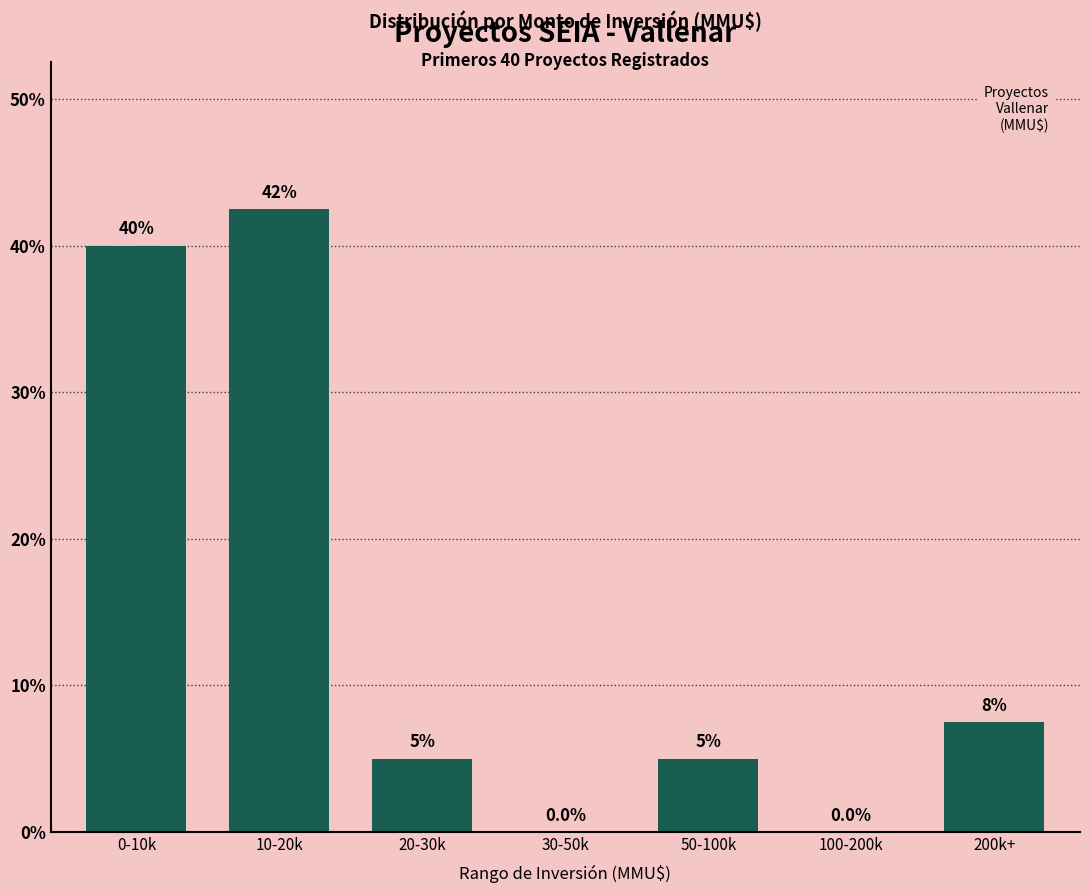

Reading left to right, what are all the values shown in this chart?

0-10k=40.0	10-20k=42.5	20-30k=5.0	30-50k=0.0	50-100k=5.0	100-200k=0.0	200k+=7.5